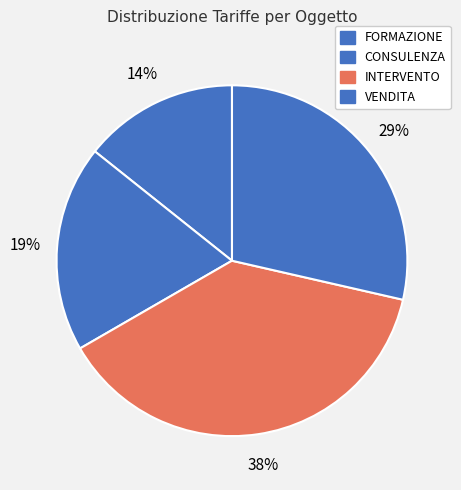

Which slice is the smallest?

FORMAZIONE